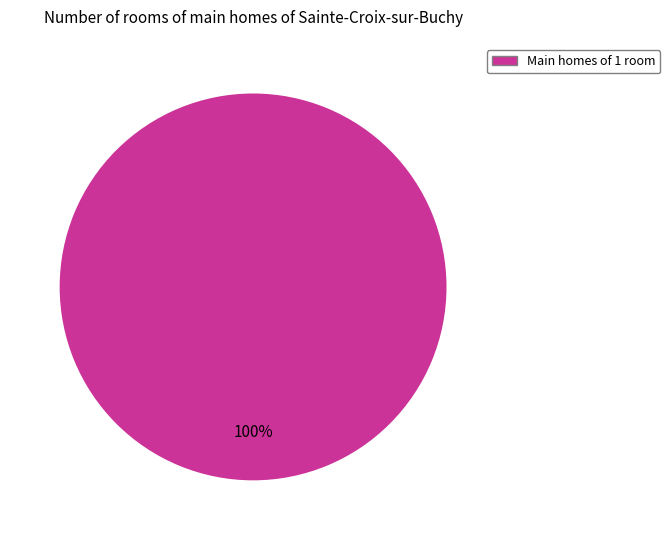

Does any single category account for the majority?

Yes